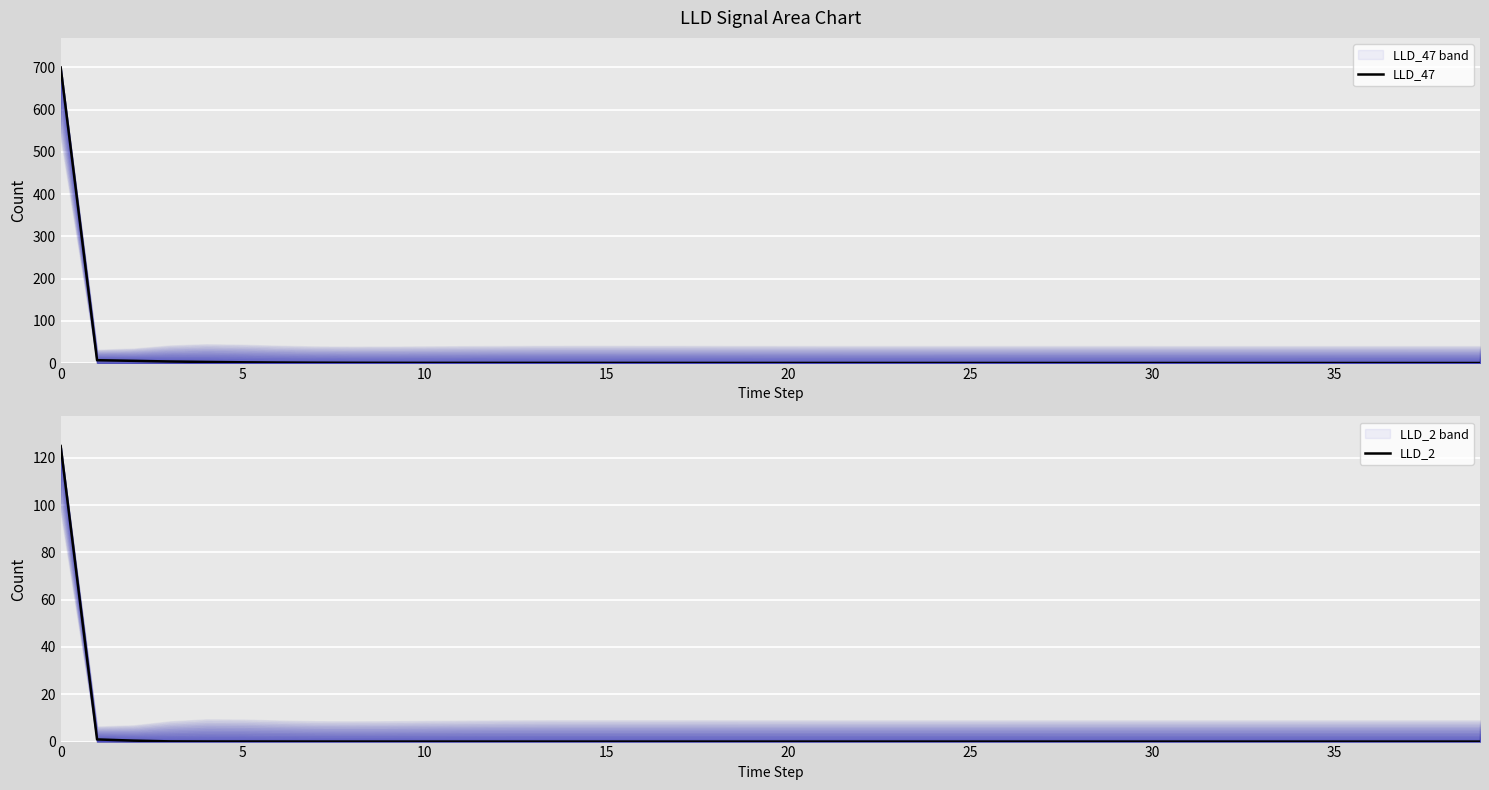

What is the maximum value for LLD_47?

700.0